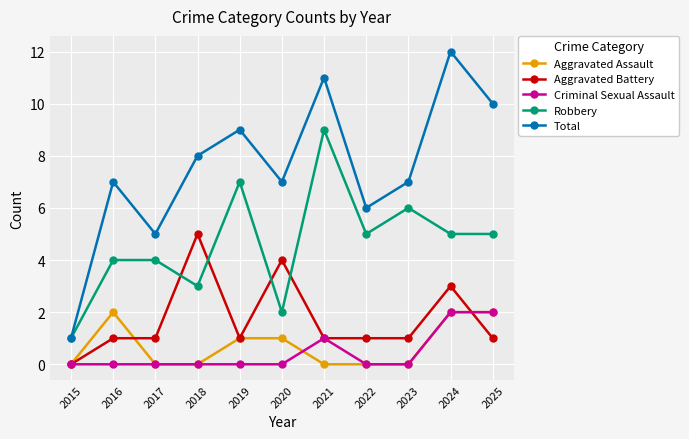

What is the value of the Aggravated Battery point at the 3rd from the left?

1